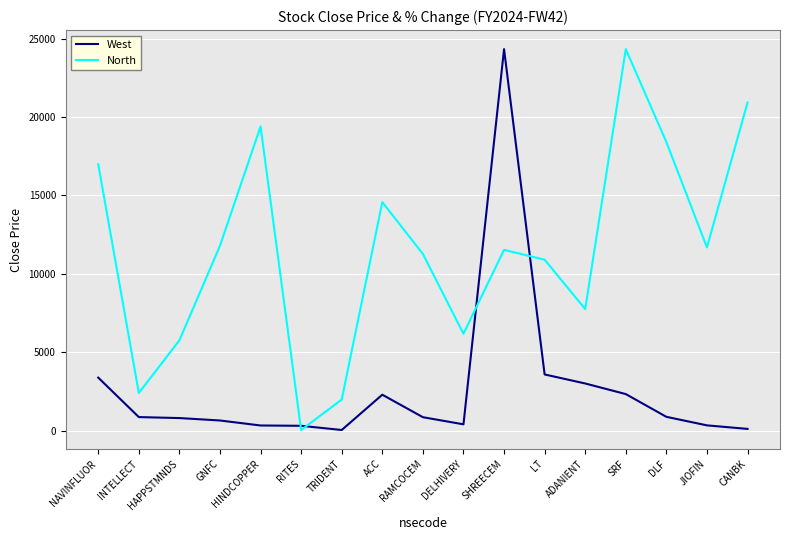

What is the average value of the North series?

11518.2